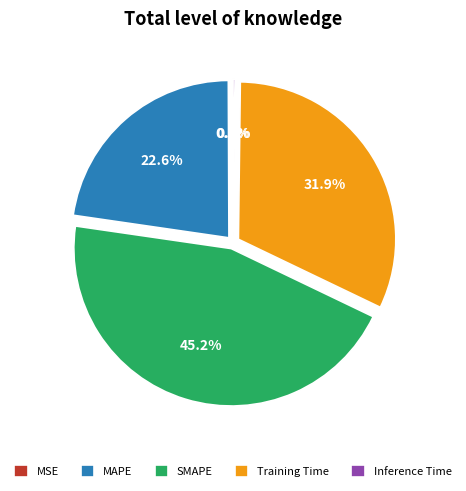

What percentage do SMAPE and Training Time together represent?

77.1%